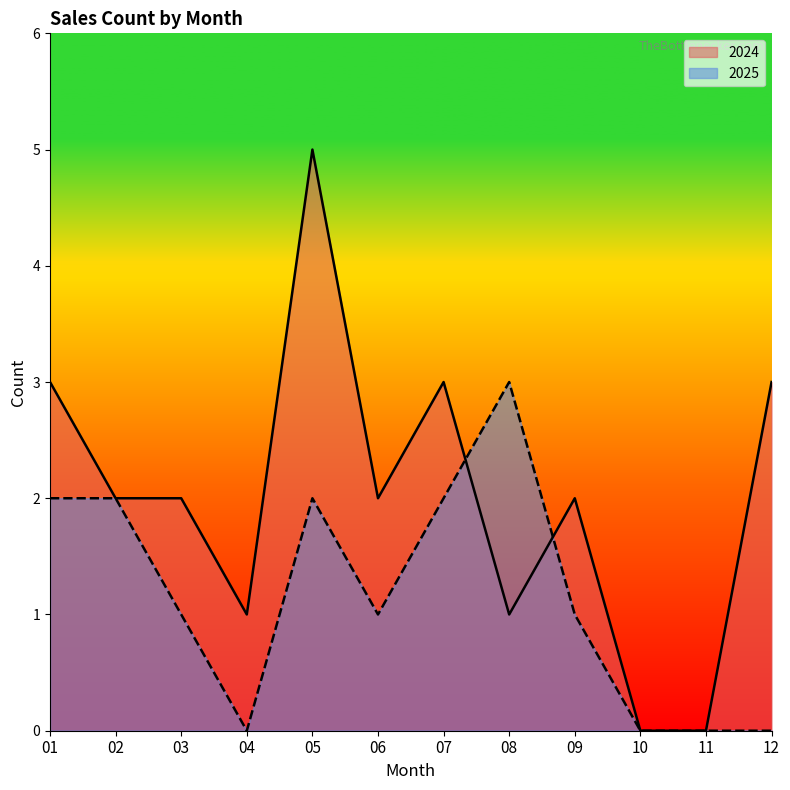

What is the approximate value of 2024 at 09?

2